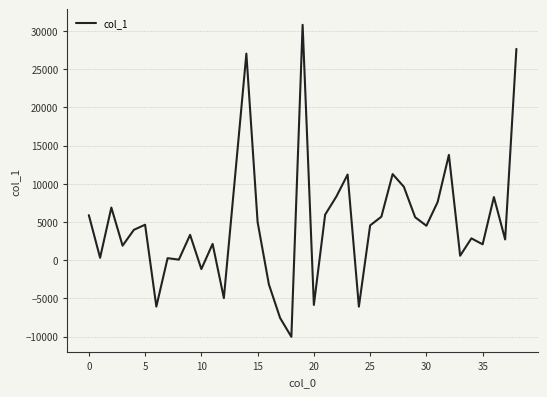

What is the average value?

4898.5